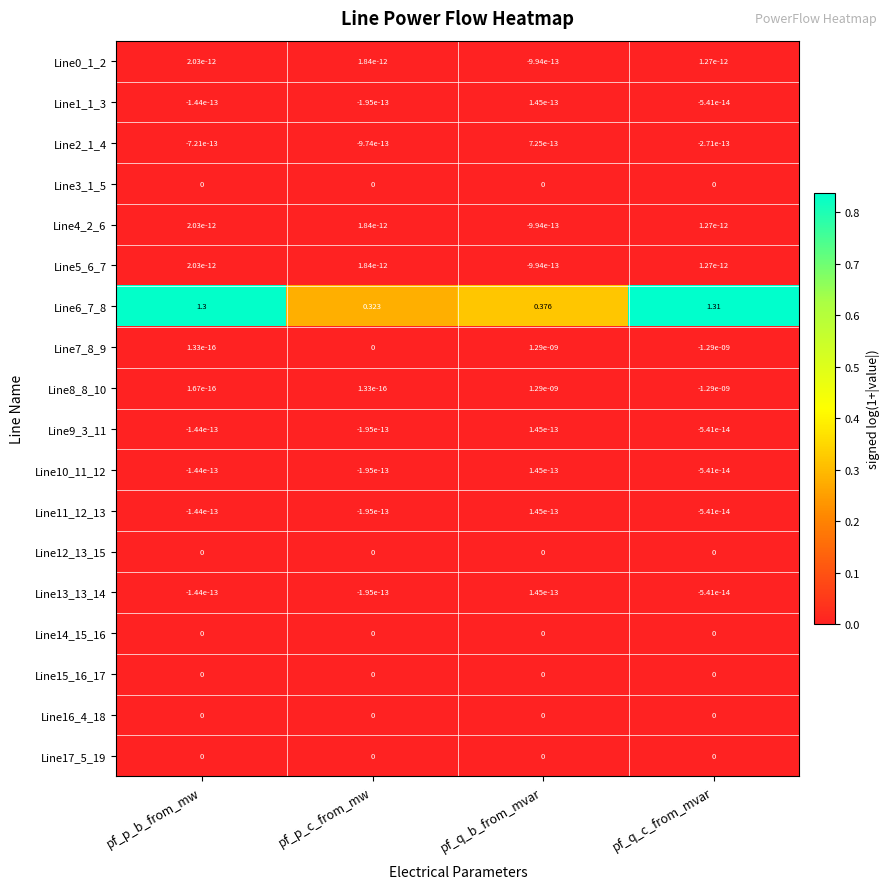

List the labels in order of Line5_6_7 value, largest first.

pf_p_b_from_mw, pf_p_c_from_mw, pf_q_c_from_mvar, pf_q_b_from_mvar